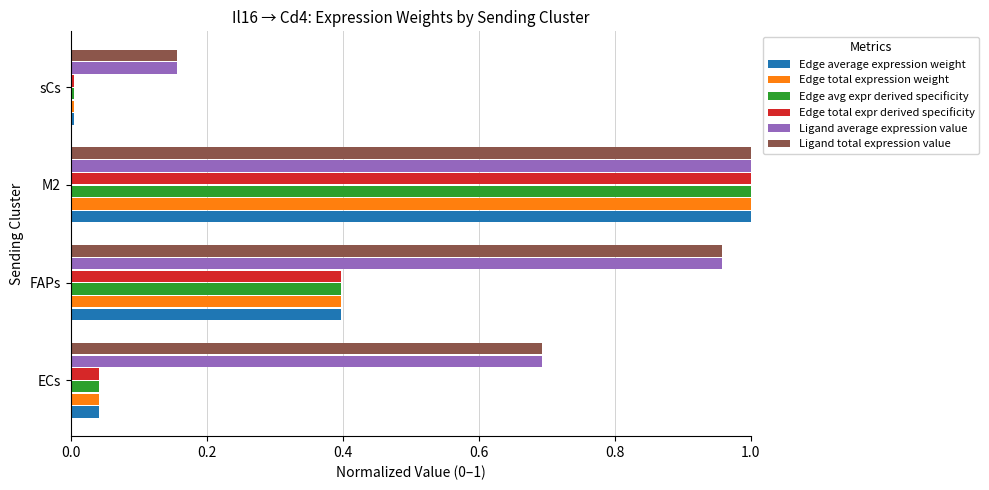

What is the total value across all series at FAPs?

3.5